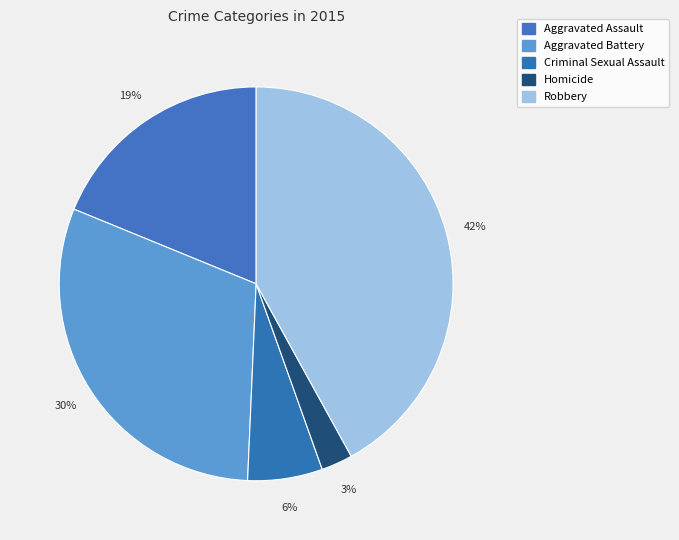

How many segments does this pie chart have?

5